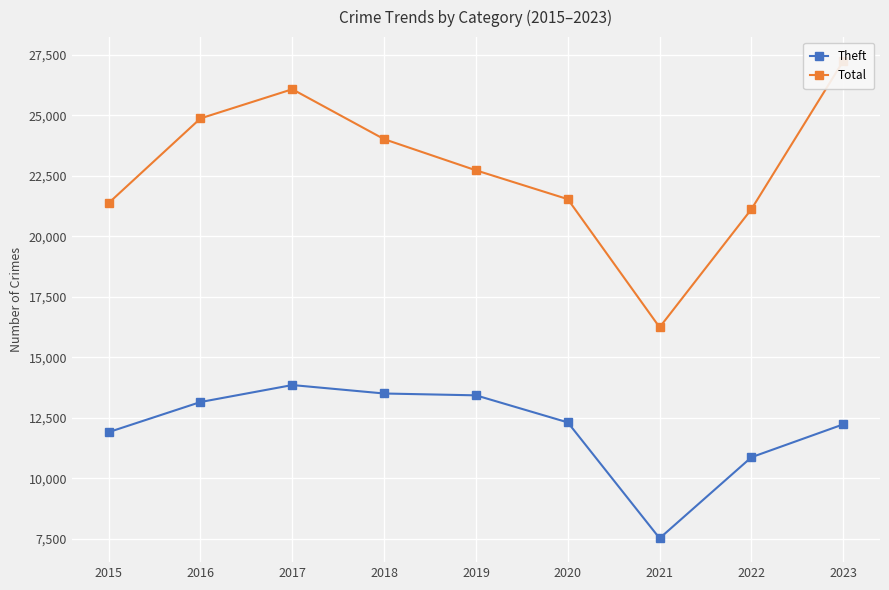

What is the average value of the Total series?

22797